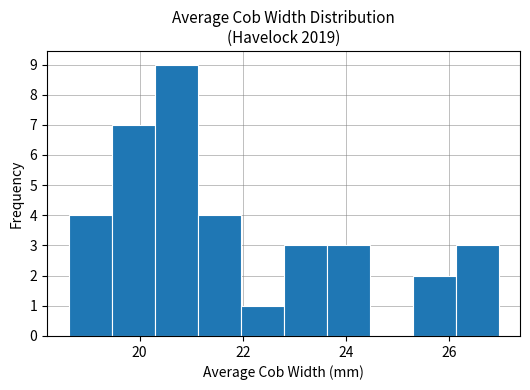

Over which range of the x-axis is the bar tallest?

20.2 to 21.2